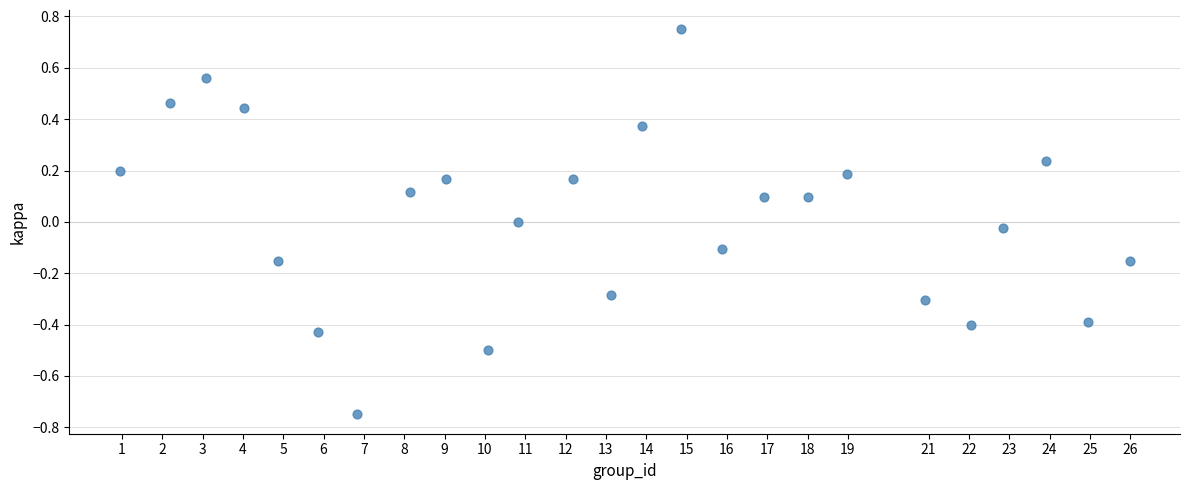

What is the range of X values (max minus min)?

25.0